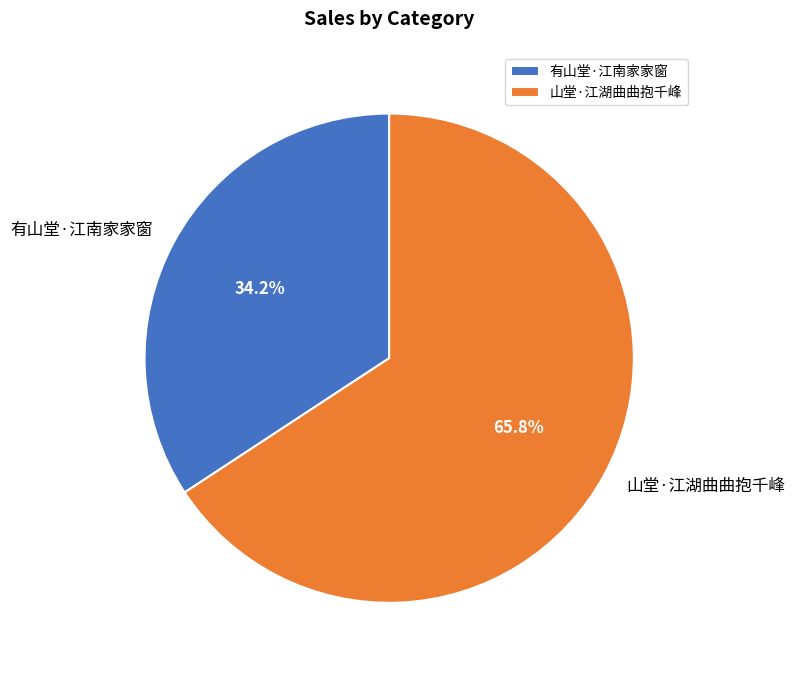

What is the largest slice in the pie chart?

山堂·江湖曲曲抱千峰